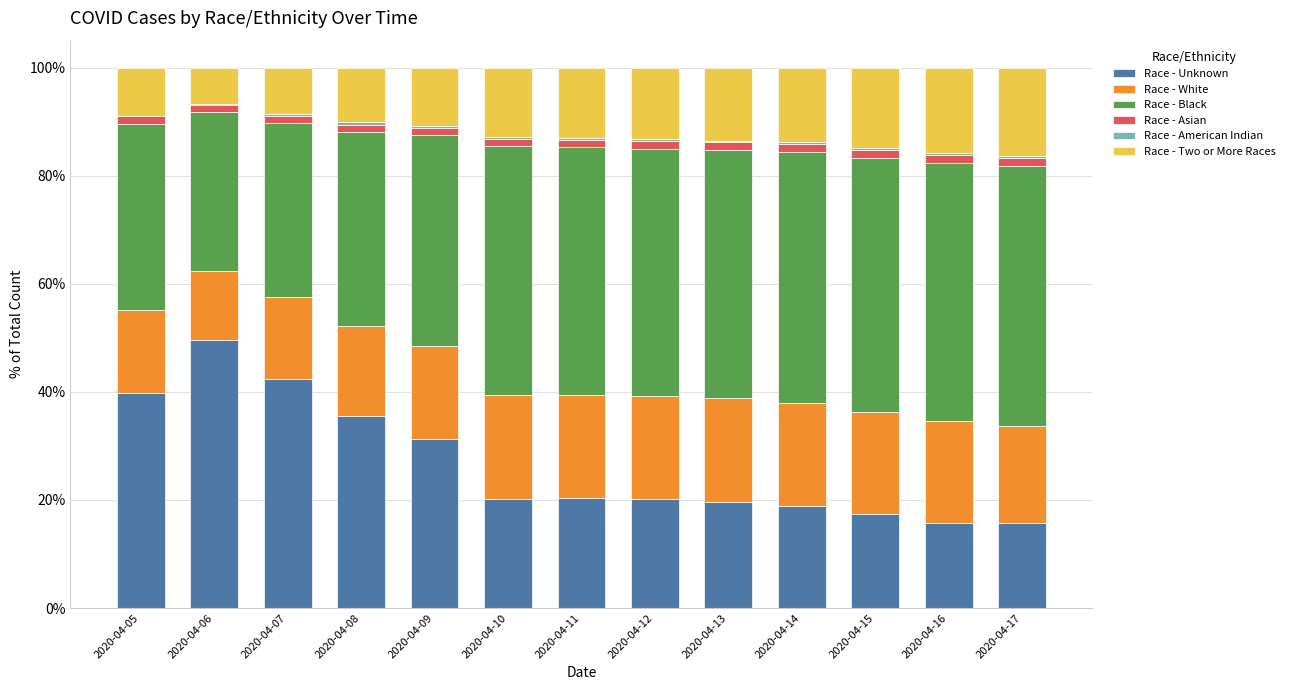

What is the maximum value for Race - Unknown?

49.6